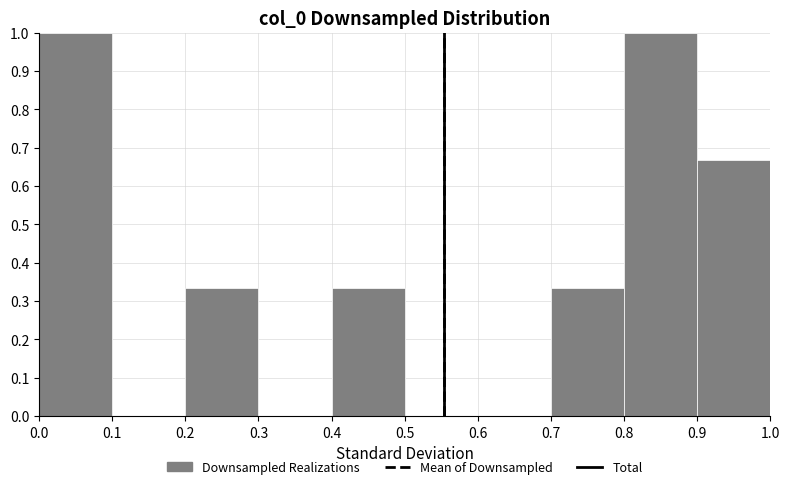

Reading left to right, list every bar in this chart as the range it spans on the x-axis followed by its height. The values are not printed on the chart, so give them approximately, as read against the axis.

0.0 to 0.1: 1.00
0.1 to 0.2: 0
0.2 to 0.3: 0.33
0.3 to 0.4: 0
0.4 to 0.5: 0.33
0.5 to 0.6: 0
0.6 to 0.7: 0
0.7 to 0.8: 0.33
0.8 to 0.9: 1.00
0.9 to 1.0: 0.67